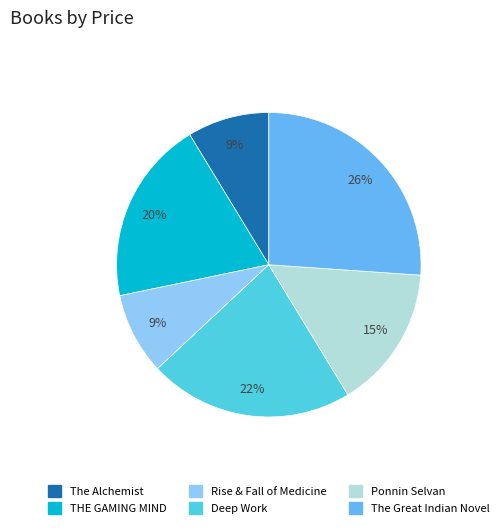

To the nearest percent, what is the average slice percentage?

17%